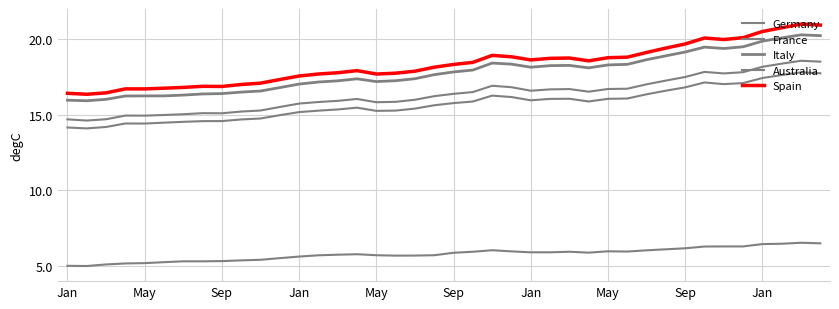

Where is France nearest to the value 16?

18